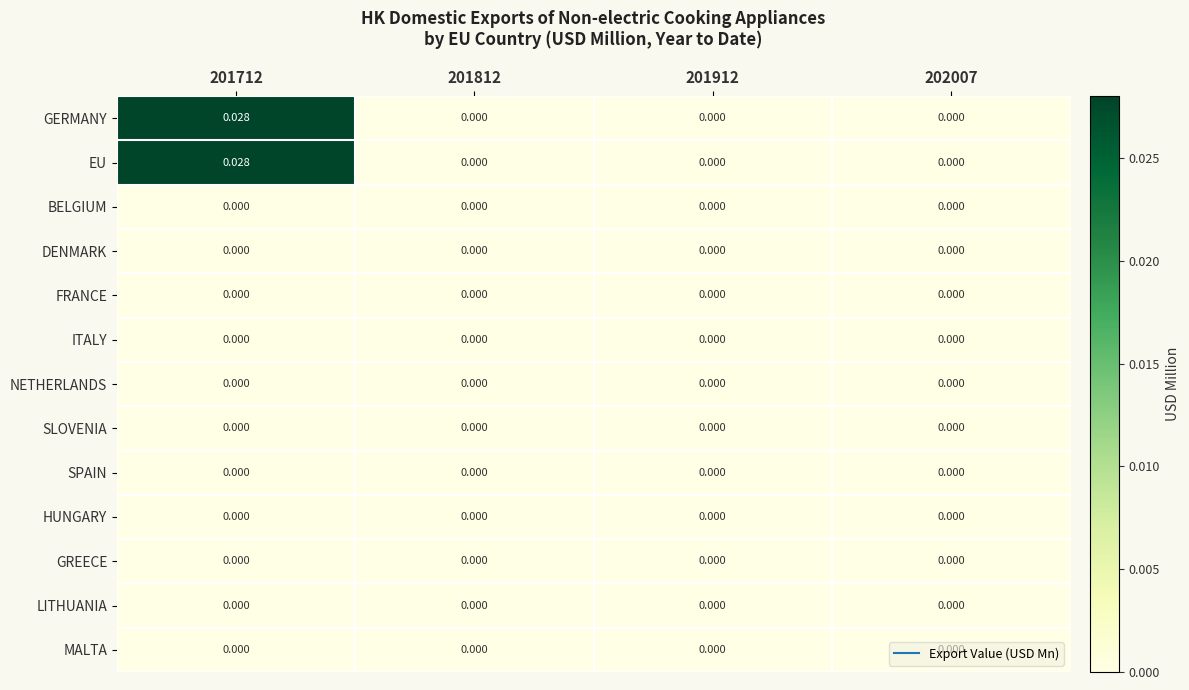

Which series has the widest spread of values?

GERMANY